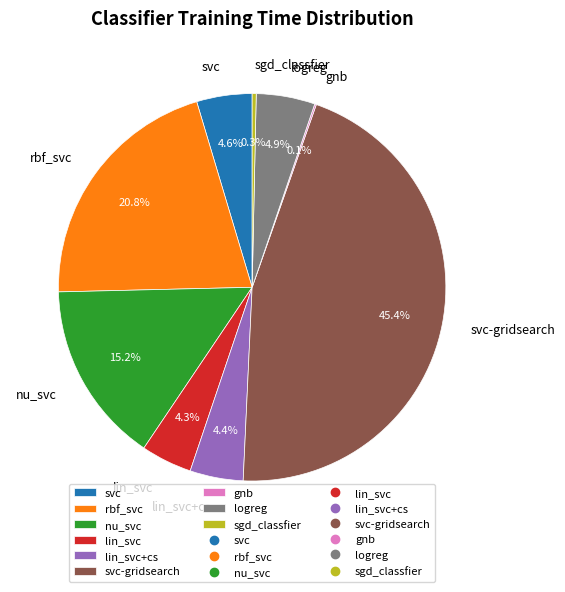

Is it true that svc is 5% of the pie?

True